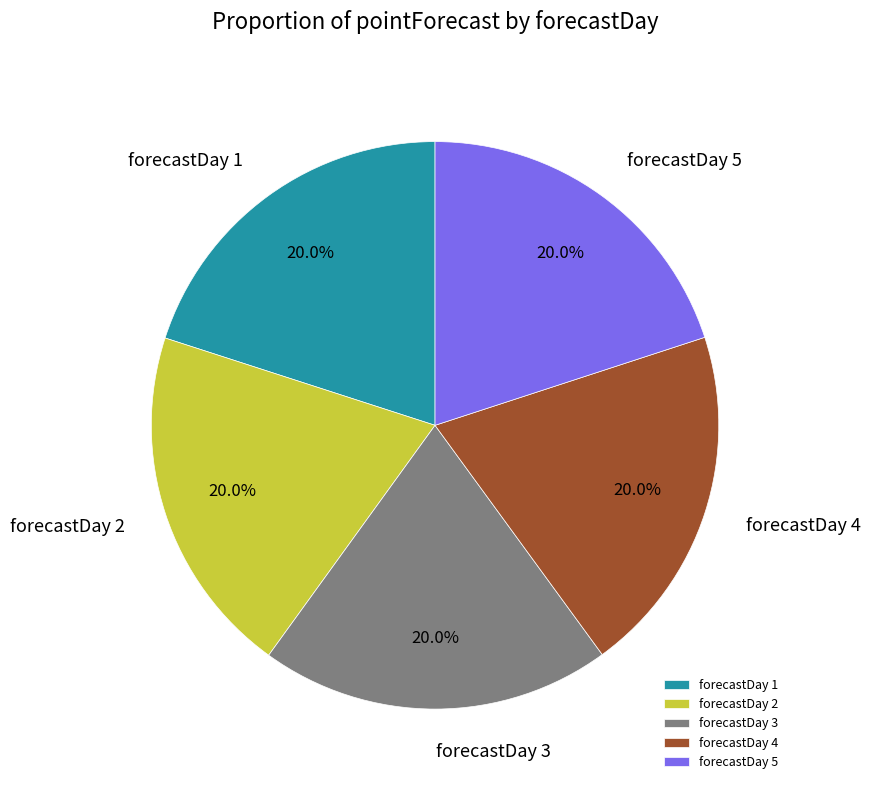

To the nearest percent, what is the average slice percentage?

20%